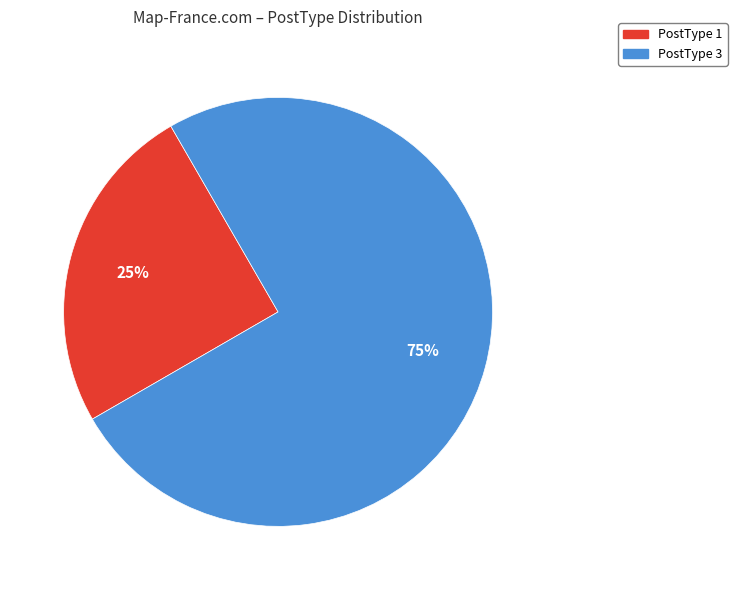

To the nearest percent, what is the average slice percentage?

50%